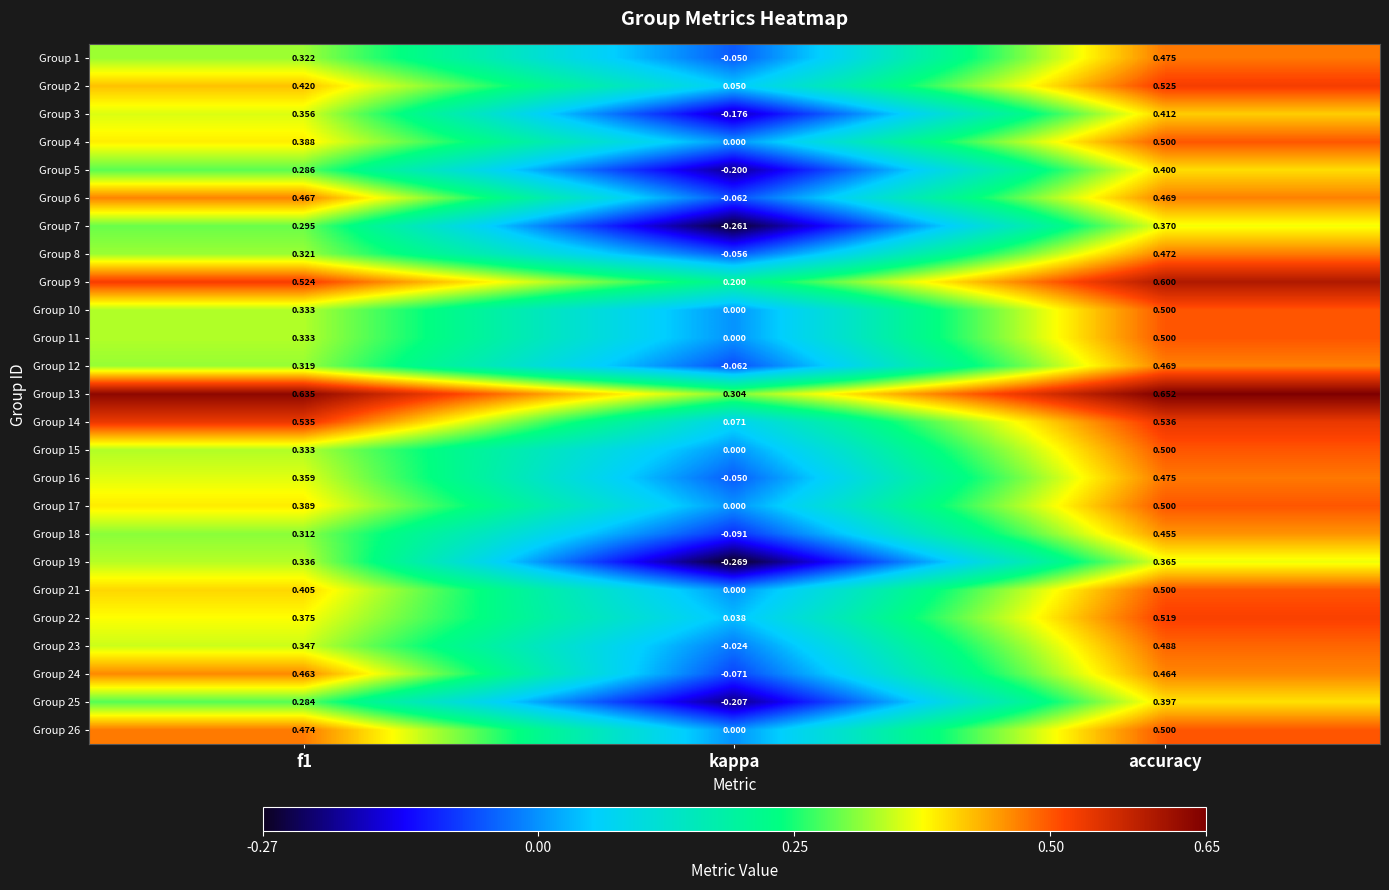

Which category has the lowest value across all series?

kappa